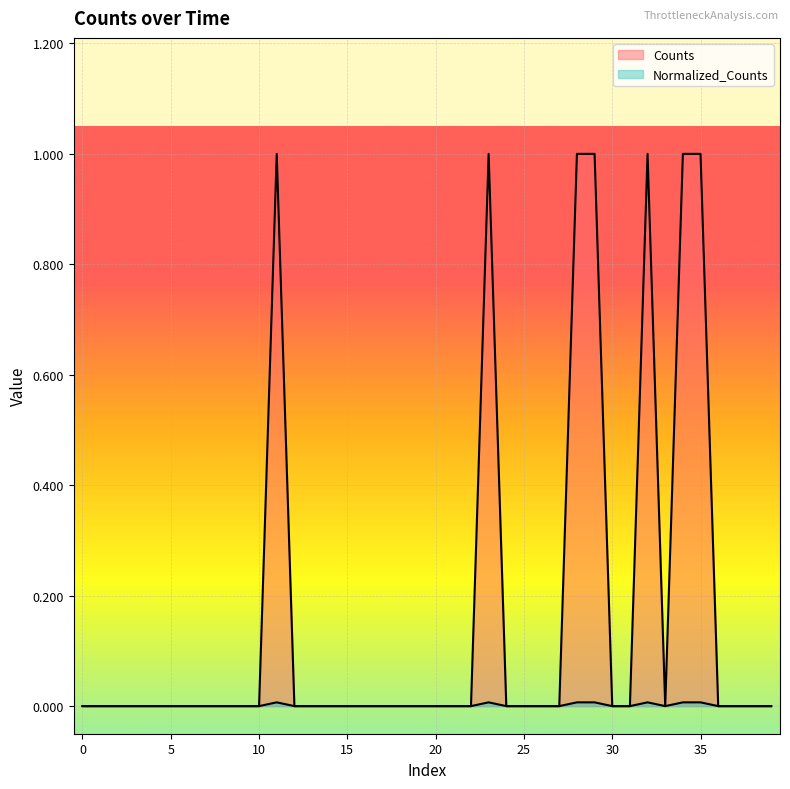

The value of Normalized_Counts at 39 is 0.0. True or false?

True